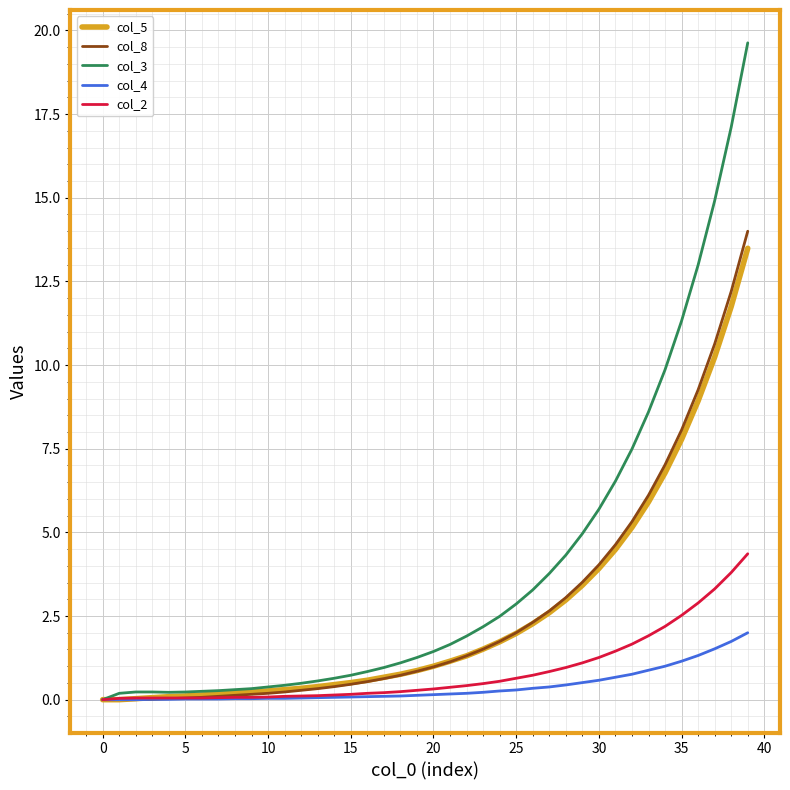

Which series has the largest total across all categories?

col_3